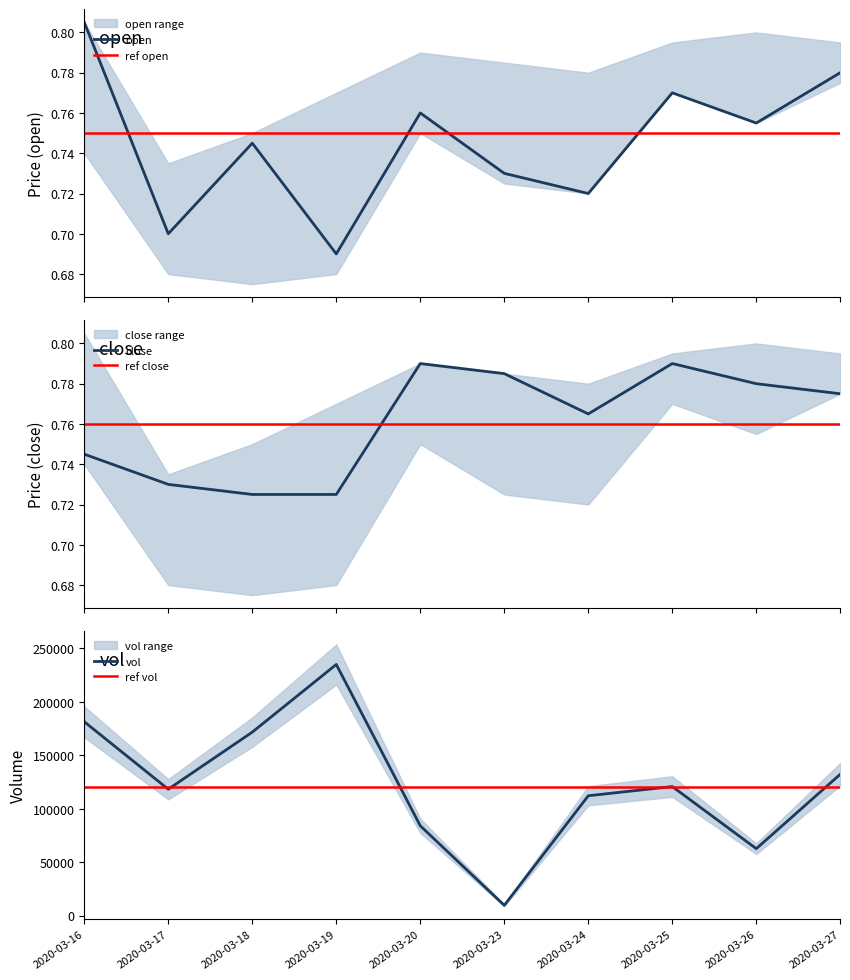

What is the difference between the highest and lowest values at 2020-03-16?

181399.3